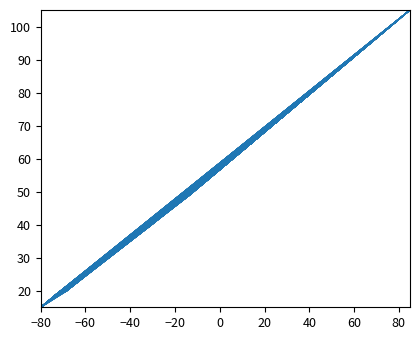

What is the value of the 11th point from the left?

44.0